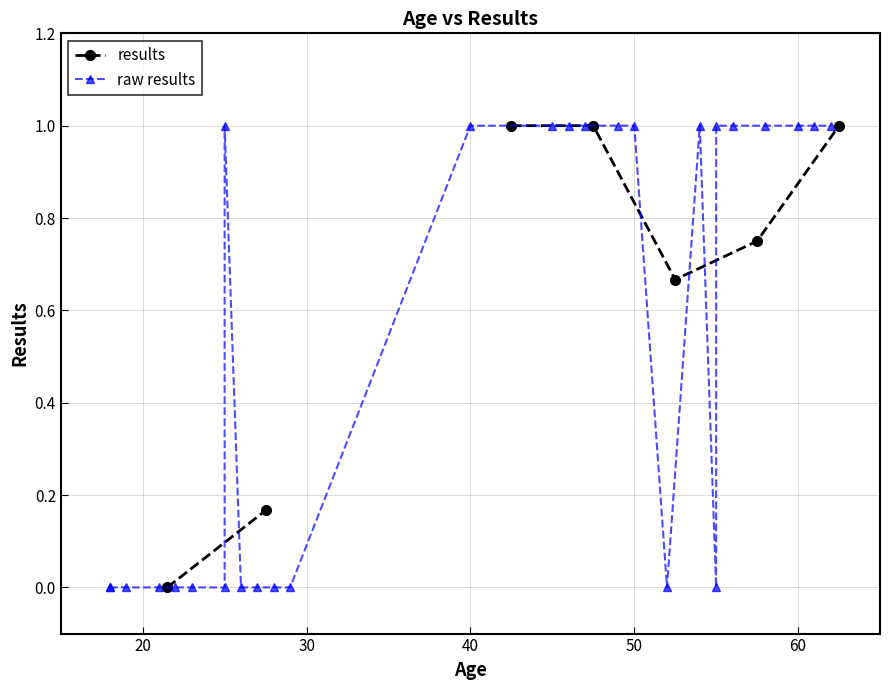

What is the sum of the values at 58 and 47?

2